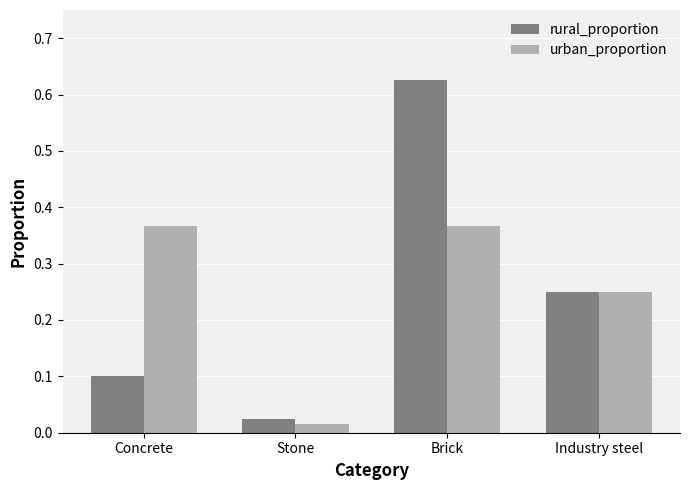

Is the value of urban_proportion at Stone greater than the value of rural_proportion at Industry steel?

No